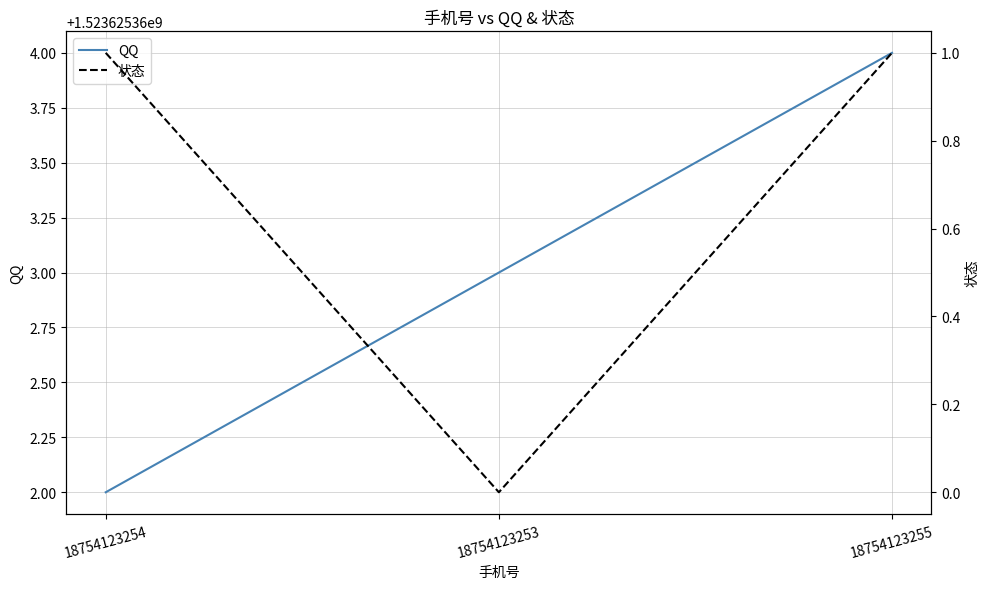

Which series has the widest spread of values?

QQ